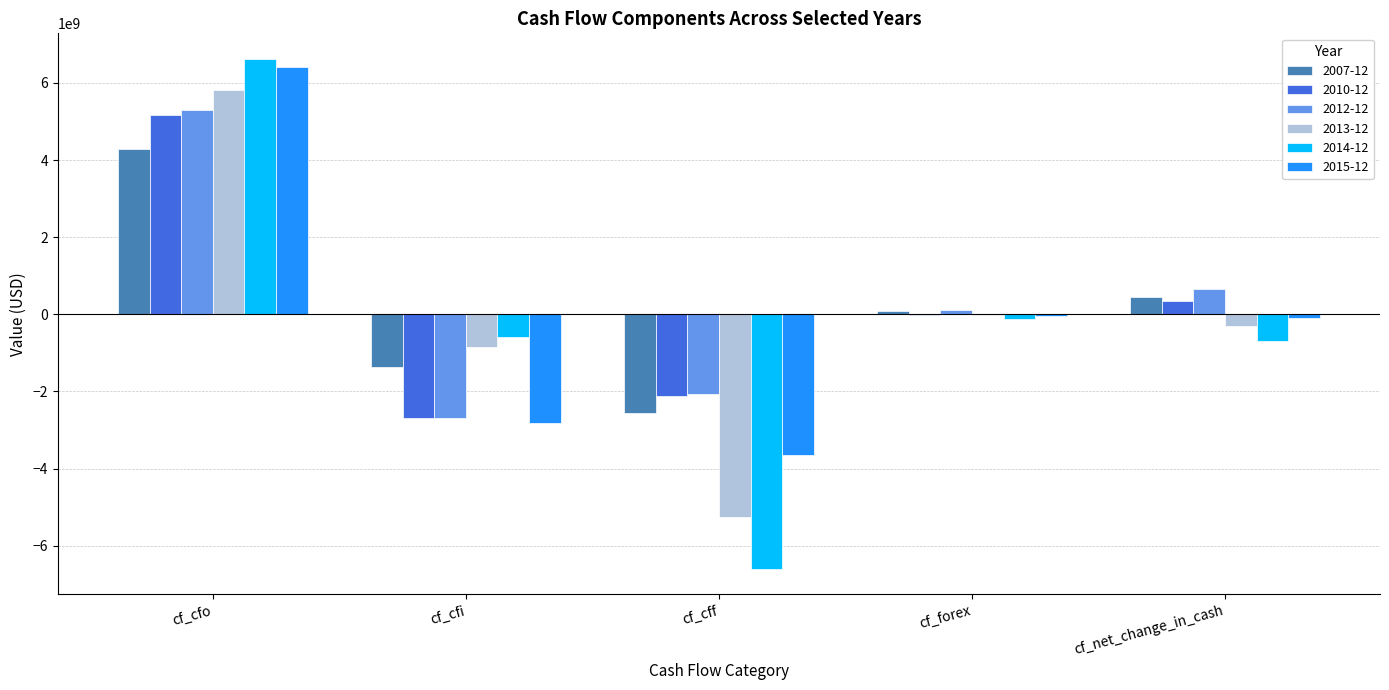

How many series are shown in this chart?

6